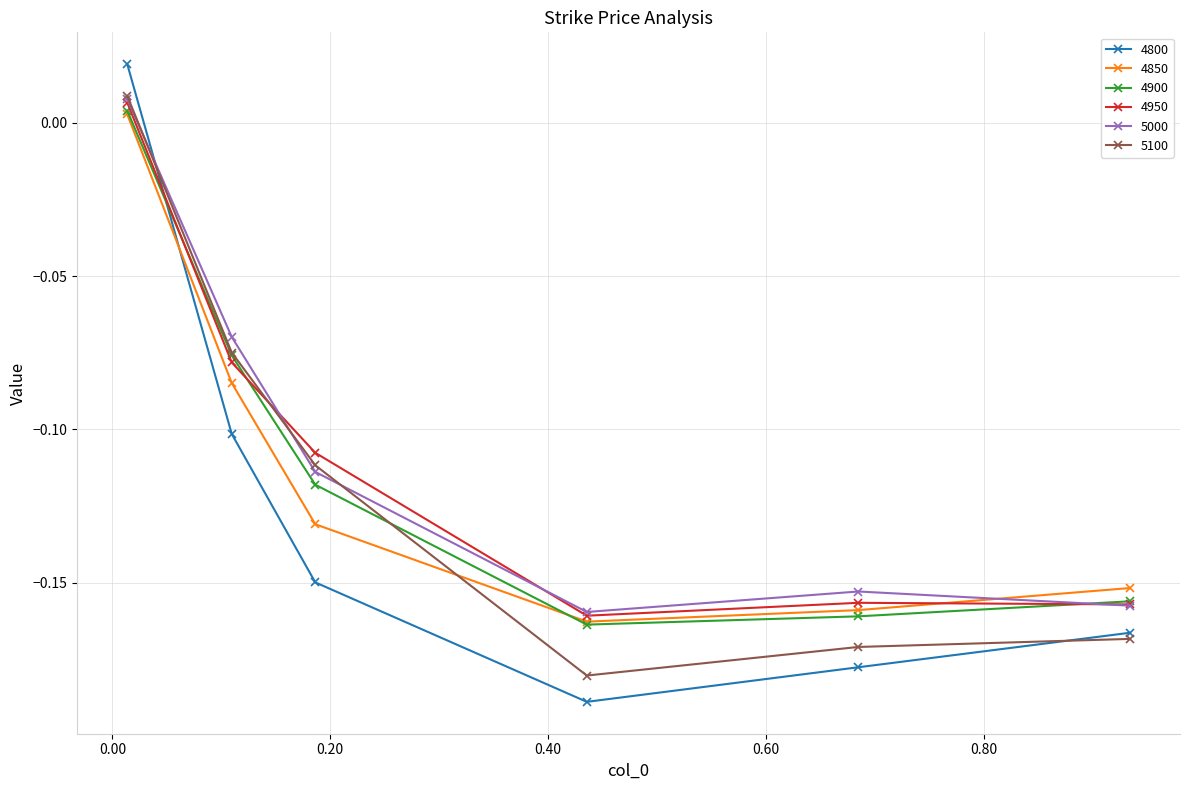

In 4900, how many points are lower than both neighbors (excluding endpoints)?

1